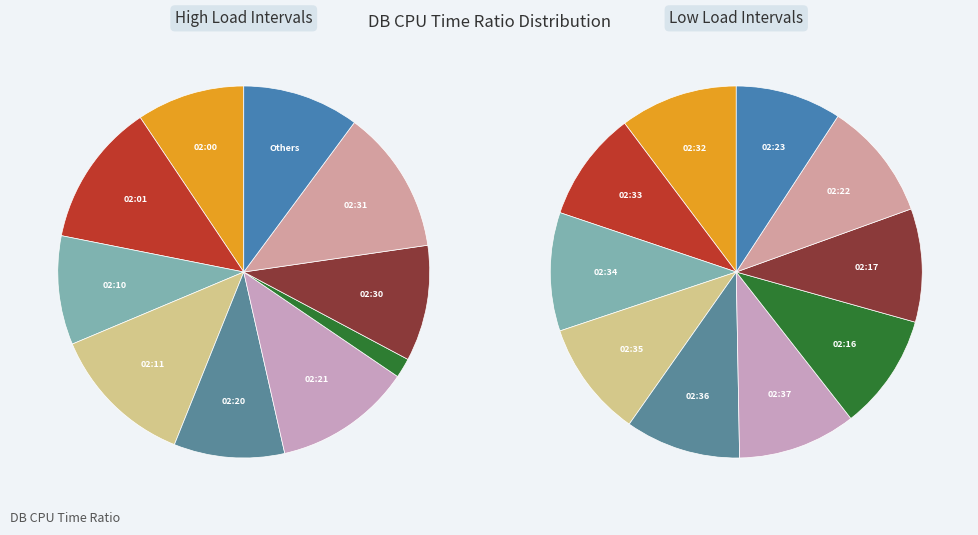

To the nearest percent, what portion does 0 represent?

8%